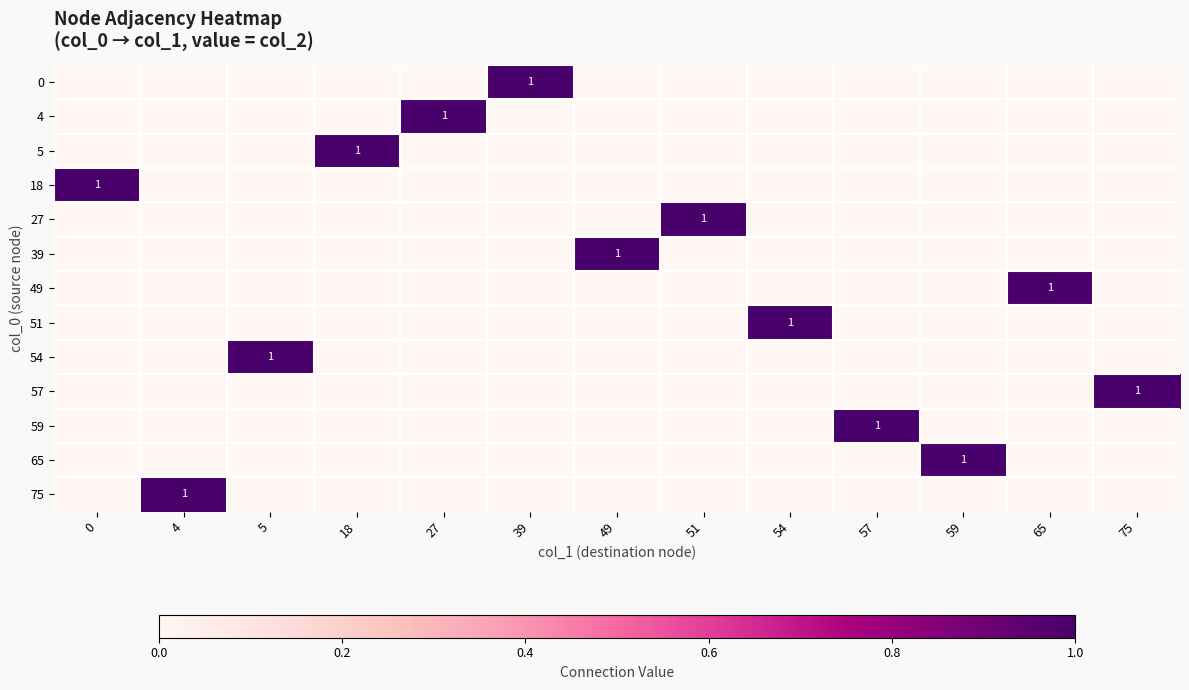

How many data points does each series have?

13